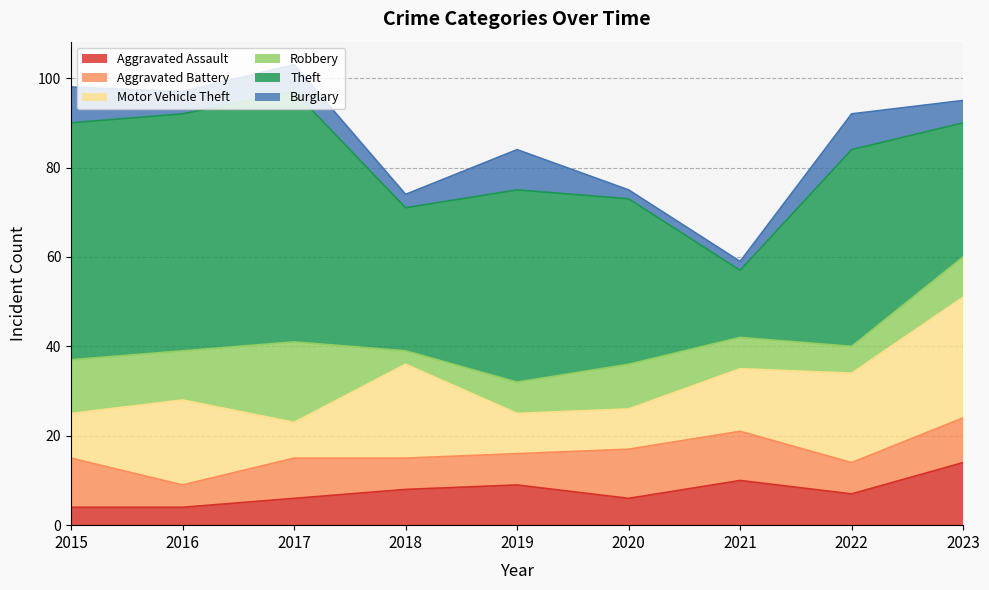

What is the lowest value of the Burglary series?

2